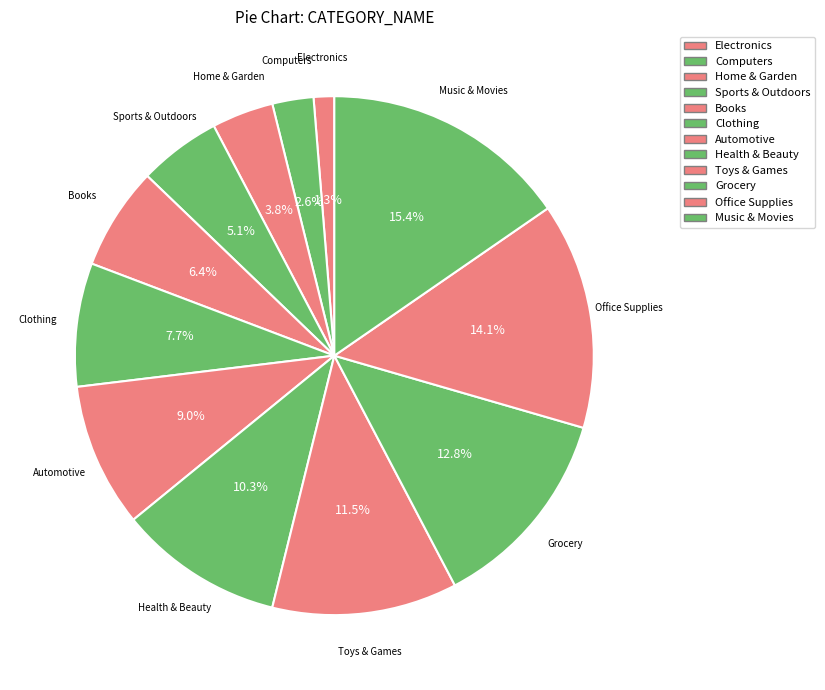

What portion of the pie excludes Books?

93.6%